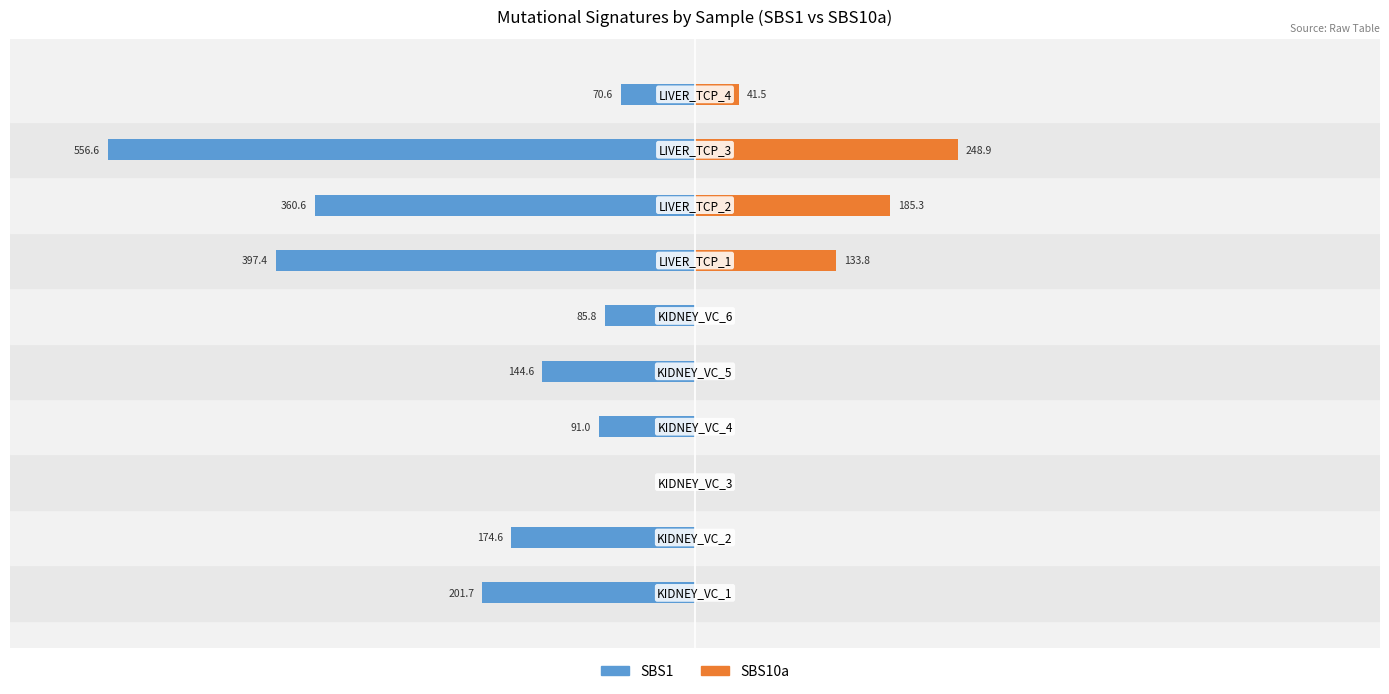

How many bars are there in each group?

2